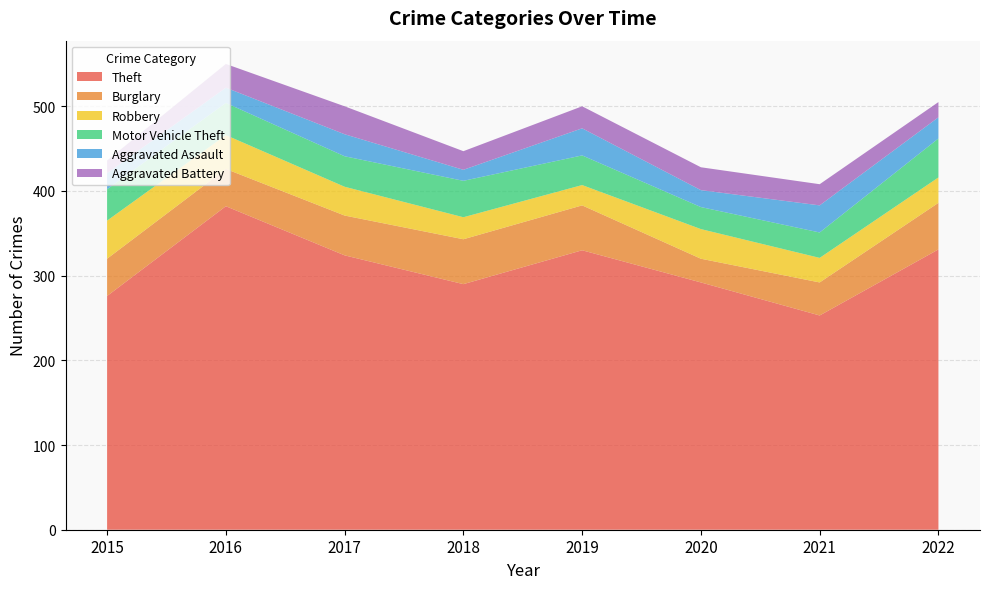

Reading left to right, list all the values displayed in this chart.

Theft: 276	382	324	290	330	292	253	331
Burglary: 44	44	47	53	53	28	39	55
Robbery: 45	40	34	26	24	35	29	30
Motor Vehicle Theft: 37	38	36	43	35	26	30	46
Aggravated Assault: 19	18	26	13	32	20	32	25
Aggravated Battery: 15	28	33	22	26	27	25	18